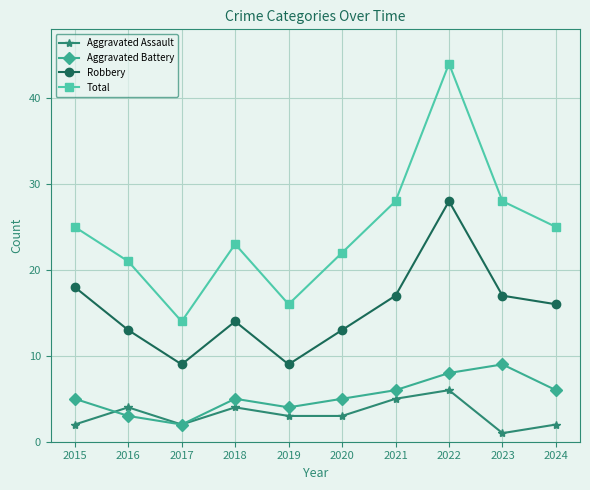

What is the sum of all Total values?

246